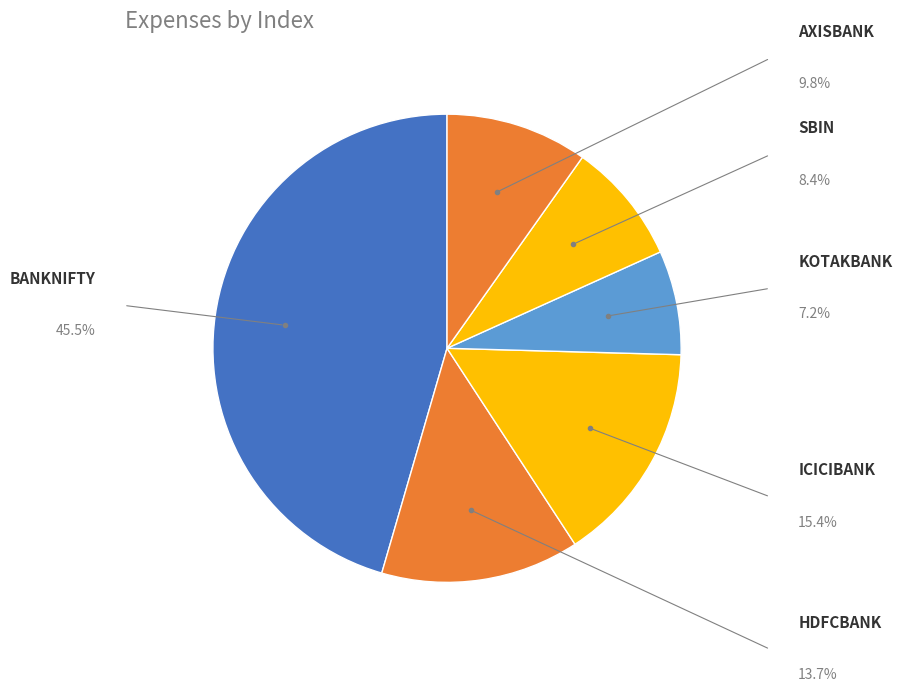

What percentage is the HDFCBANK slice, to the nearest percent?

14%